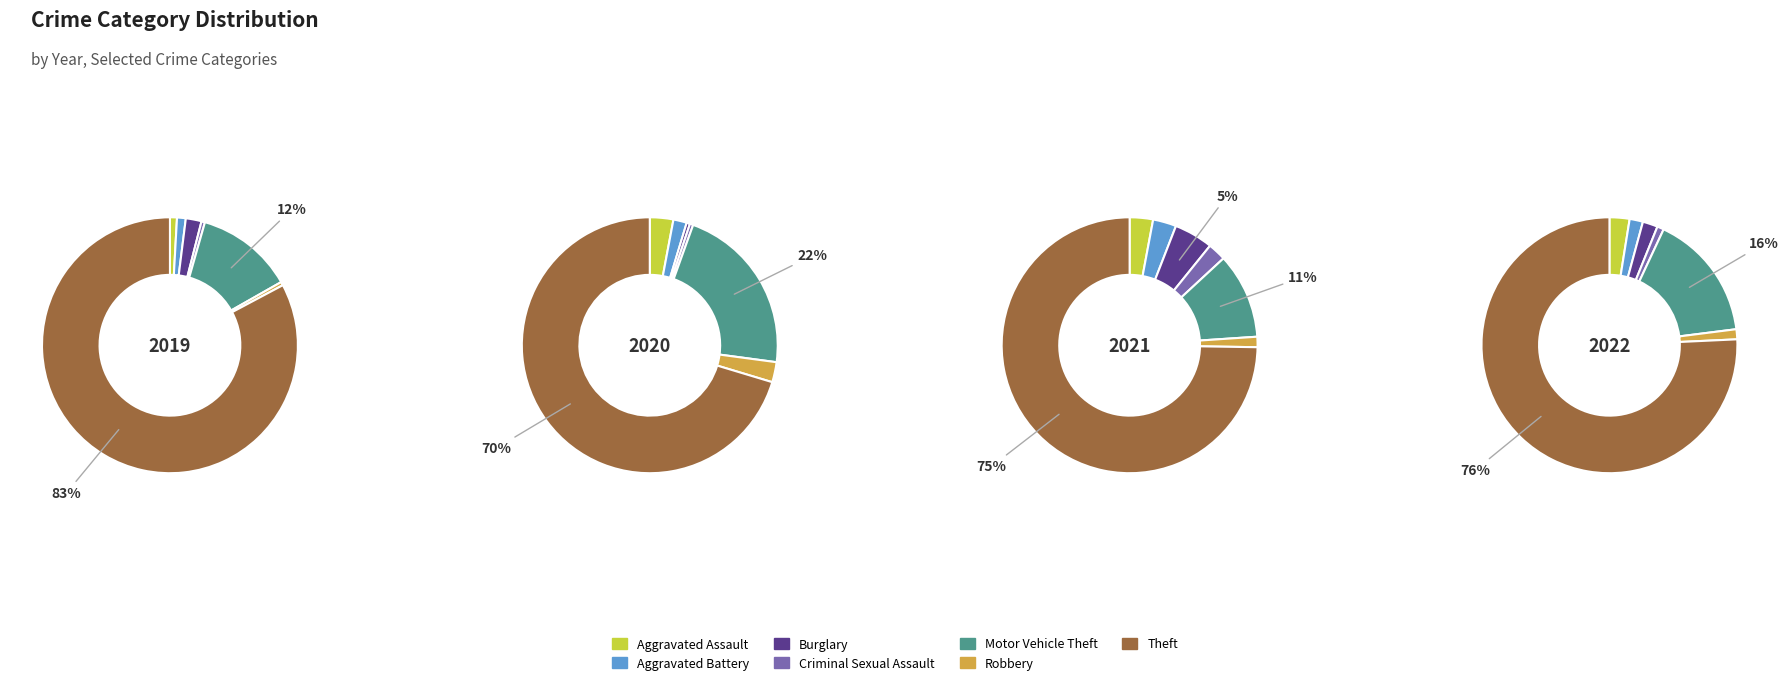

Is there a majority slice in this chart?

Yes